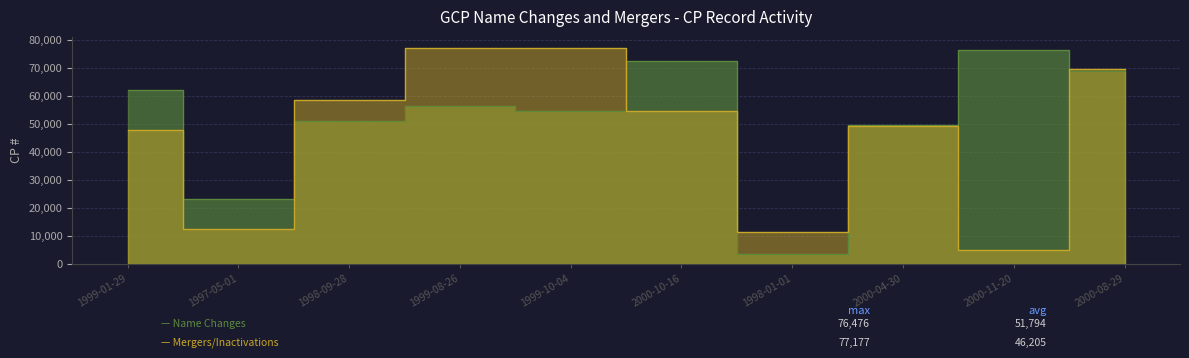

What is the total value across all series at 1998-09-28?

109435